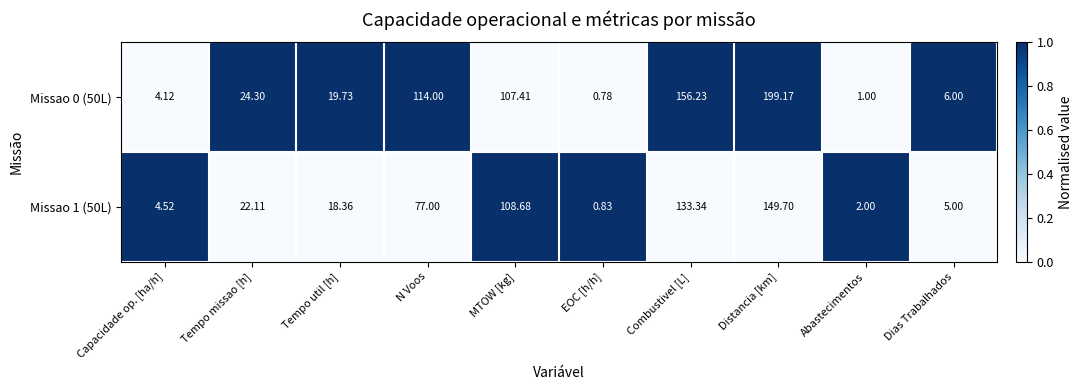

List the labels in order of Missao 0 (50L) value, largest first.

Distancia [km], Combustivel [L], N Voos, MTOW [kg], Tempo missao [h], Tempo util [h], Dias Trabalhados, Capacidade op. [ha/h], Abastecimentos, EOC [h/h]